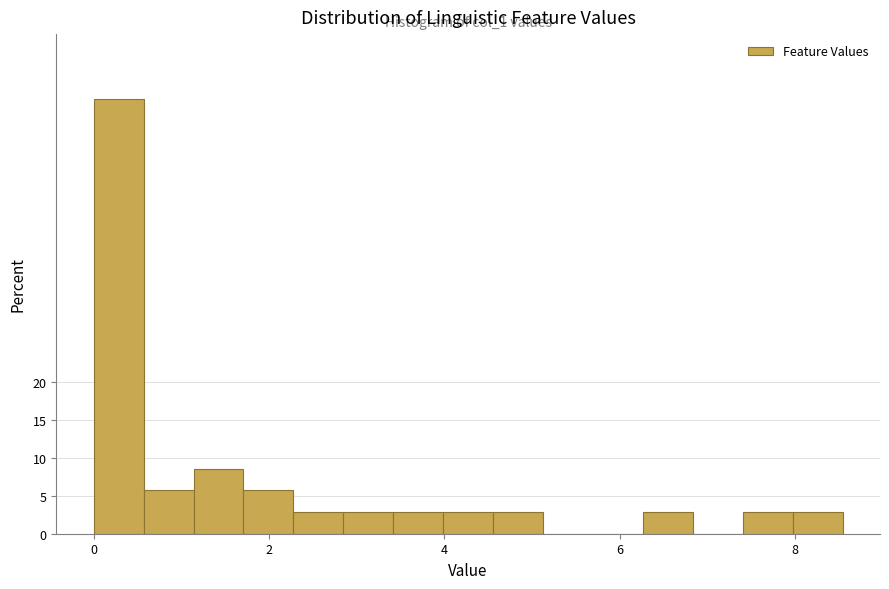

Read against the x-axis, roughly where is the centre of the tallest bar?

0.2